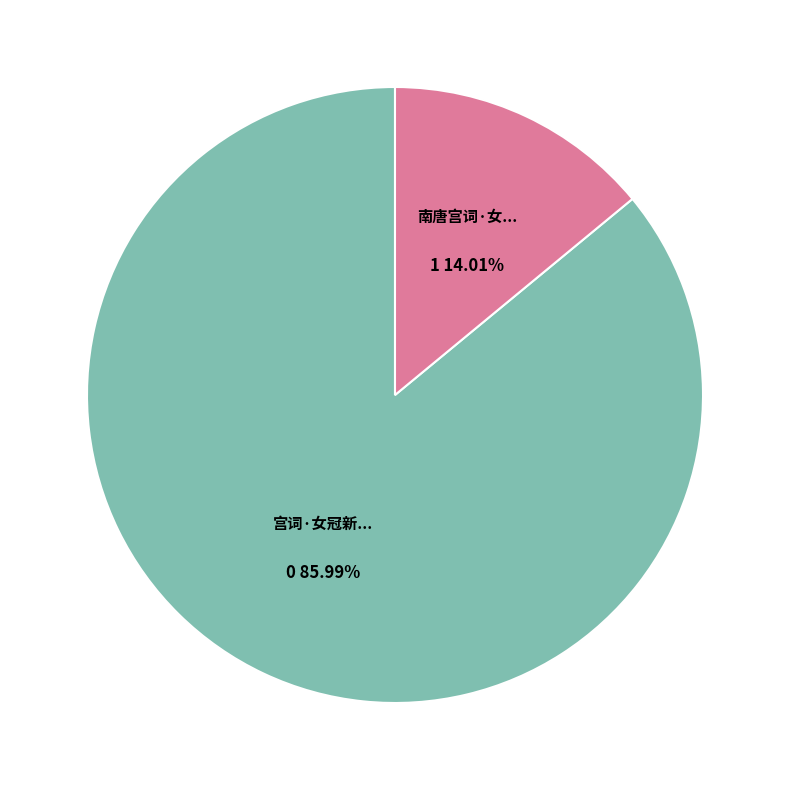

Count the number of slices in the pie.

2